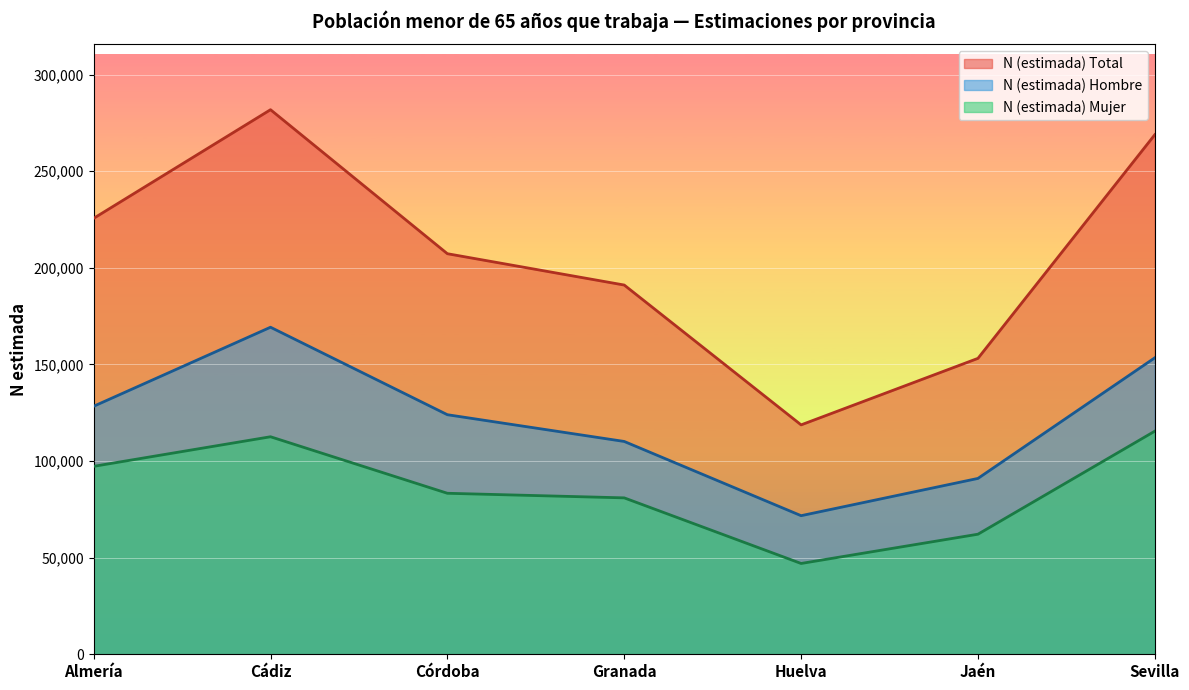

How many data points in N (estimada) Total are above 83336?

3